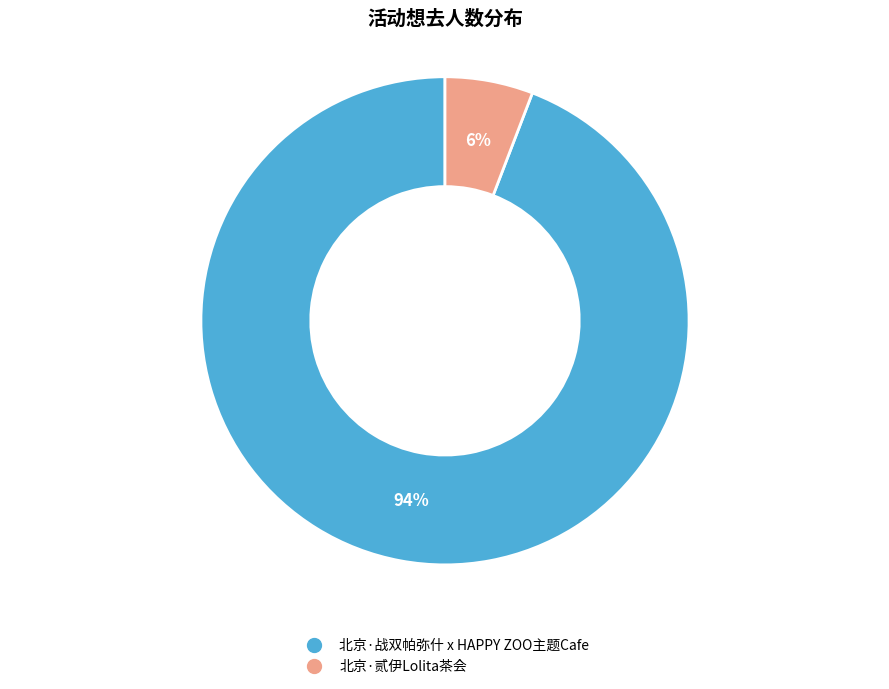

To the nearest percent, what percentage of the pie is 北京·贰伊Lolita茶会?

6%